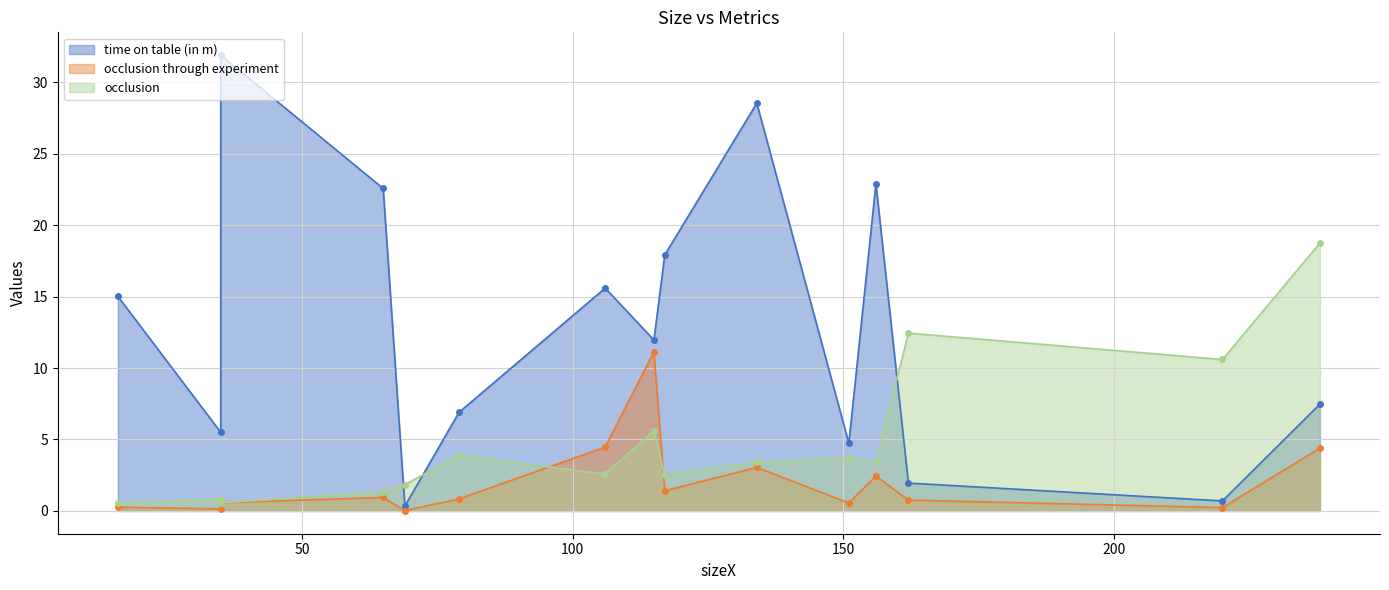

What is the difference between the highest and lowest values at 162?

11.7